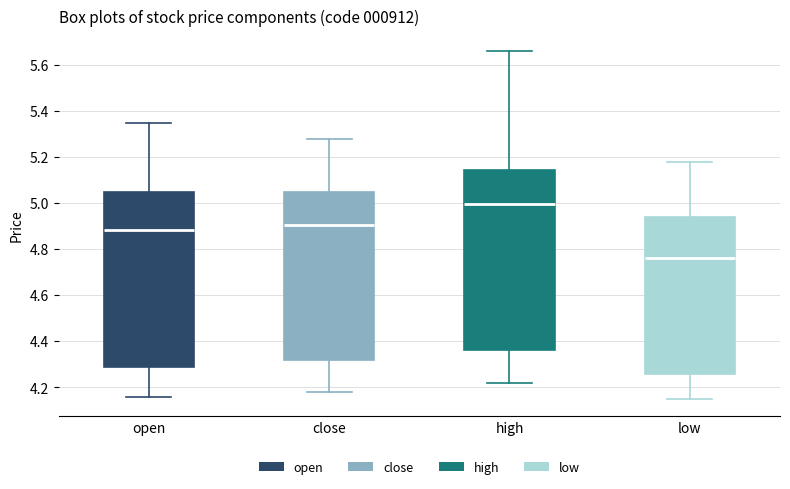

Reading left to right, transcribe this box plot: for each box, give where its median line is, the range the box spans, and where its two whiskers end, as read against the y-axis. The values are not printed on the chart, so give them approximately, as read against the axis.

open: median 4.88, box 4.30 to 5.06, whiskers 4.16 to 5.36
close: median 4.90, box 4.32 to 5.06, whiskers 4.18 to 5.28
high: median 5.00, box 4.36 to 5.14, whiskers 4.22 to 5.66
low: median 4.76, box 4.26 to 4.94, whiskers 4.16 to 5.18